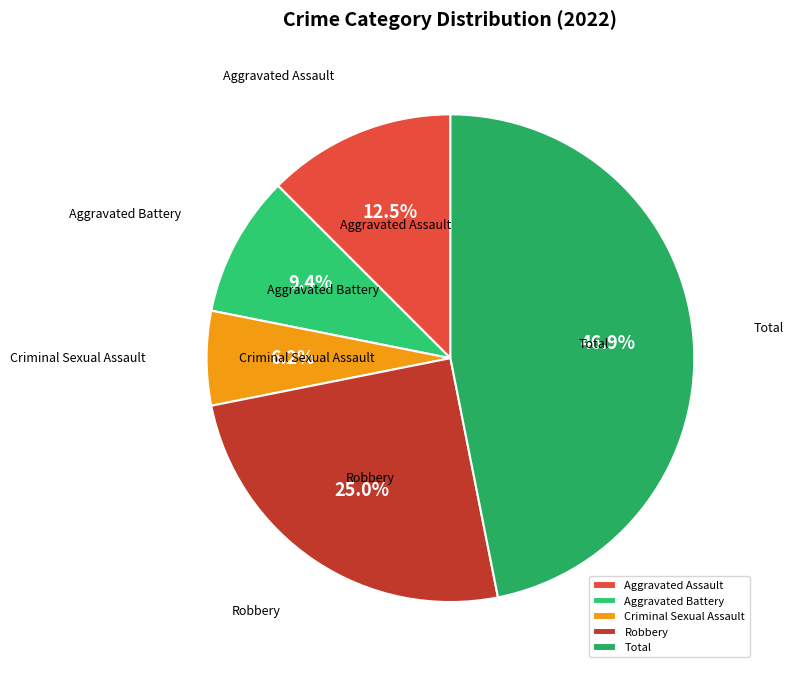

To the nearest percent, what portion does Aggravated Battery represent?

9%